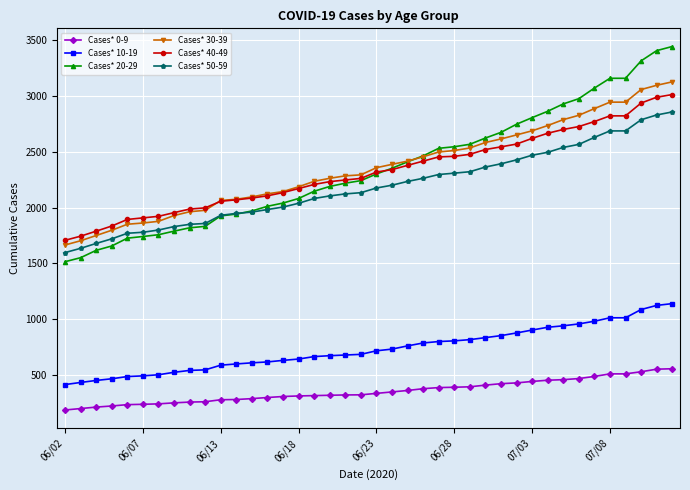

Which series has the largest range (max minus min)?

Cases* 20-29